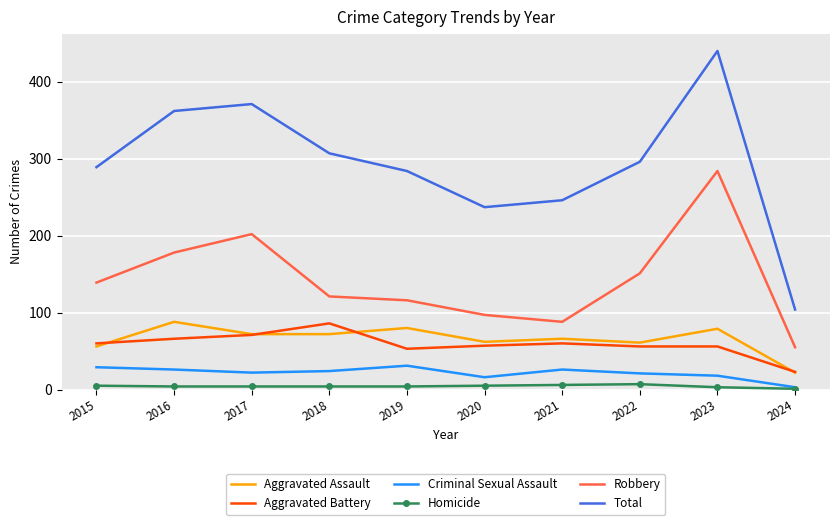

True or false: Homicide and Aggravated Battery cross at least once.

False